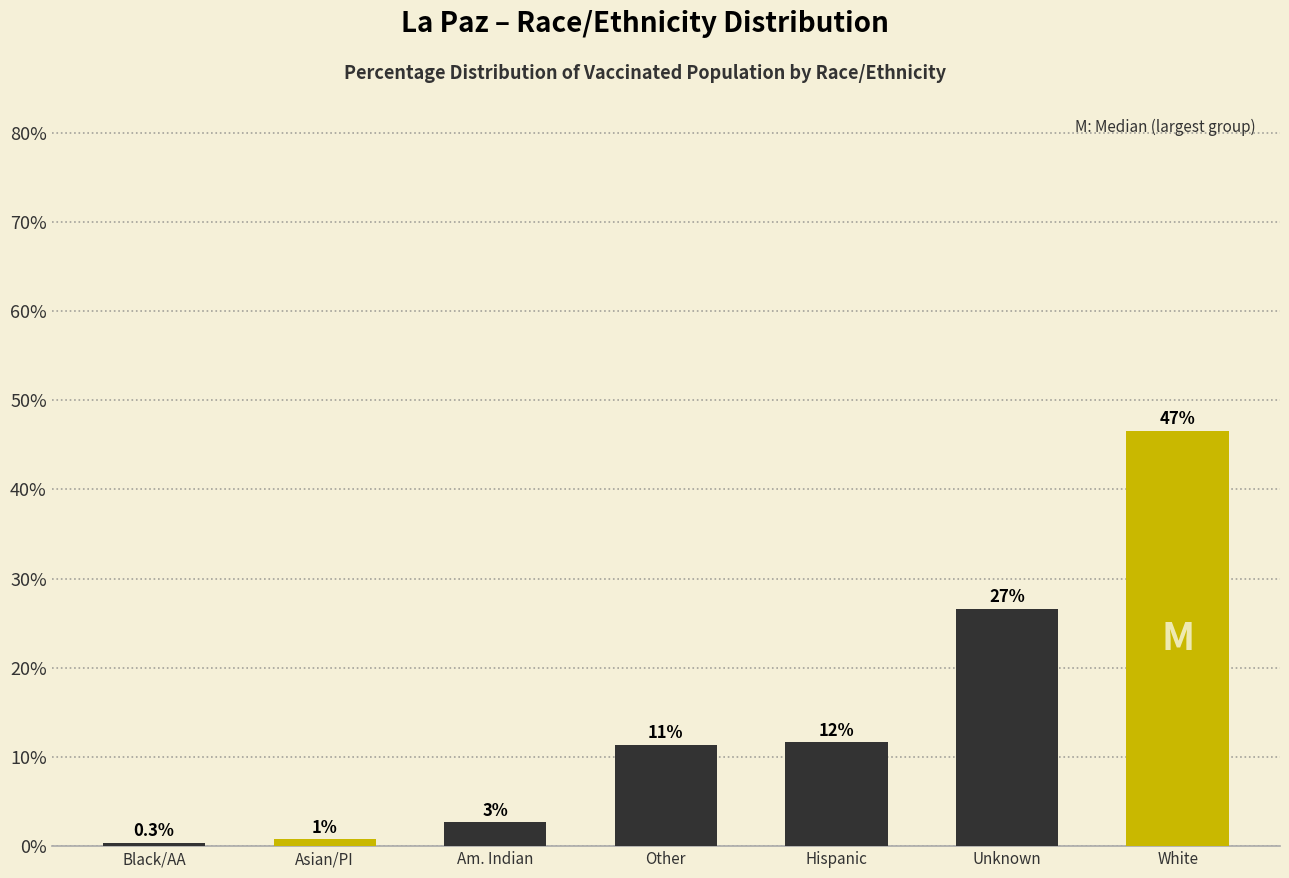

How many bars are there in total?

7